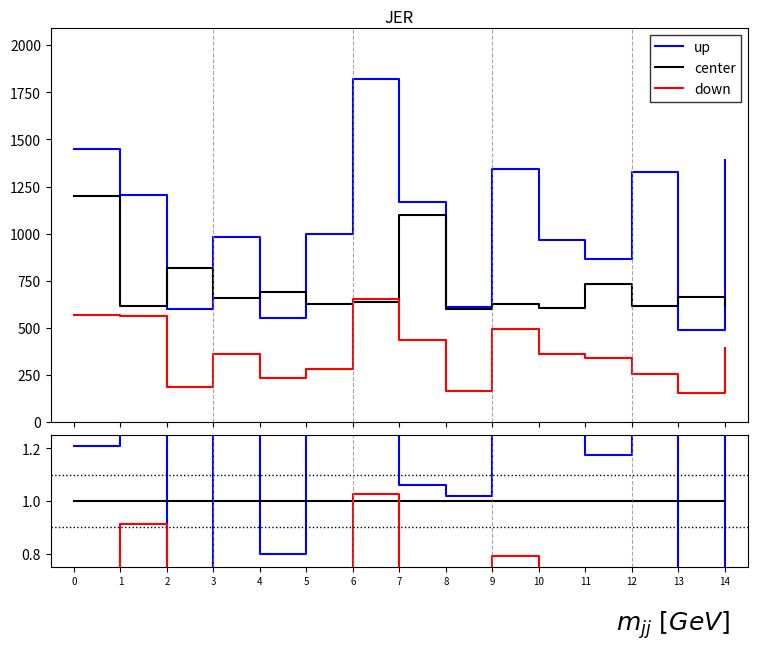

True or false: up has more than 2 interior local peaks.

True